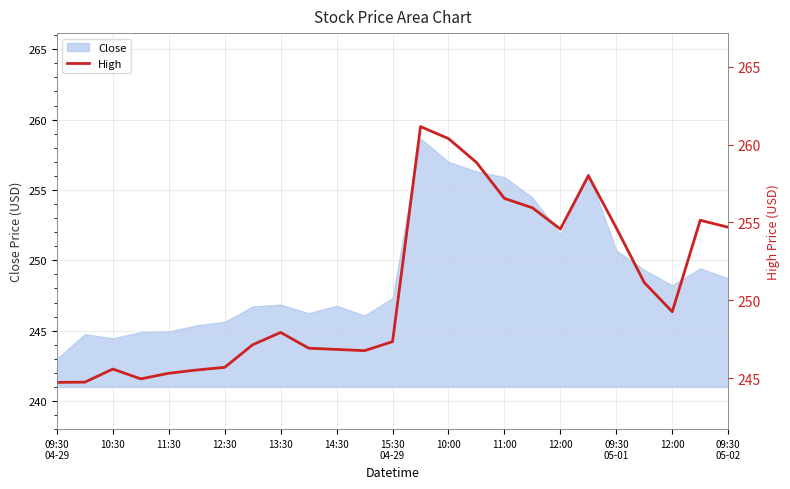

Read the value at 10:30.

244.8